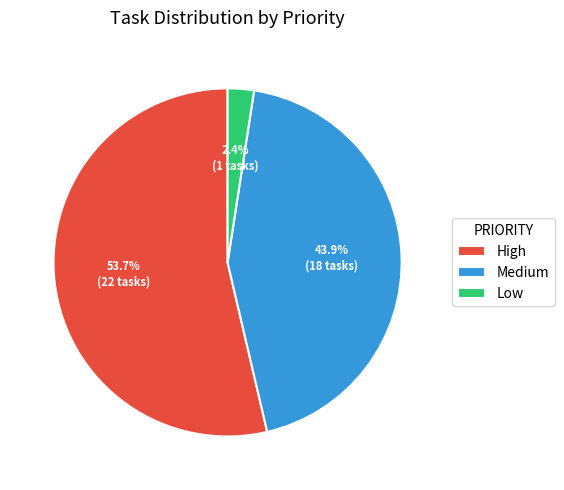

Which category has the biggest portion of the pie?

High